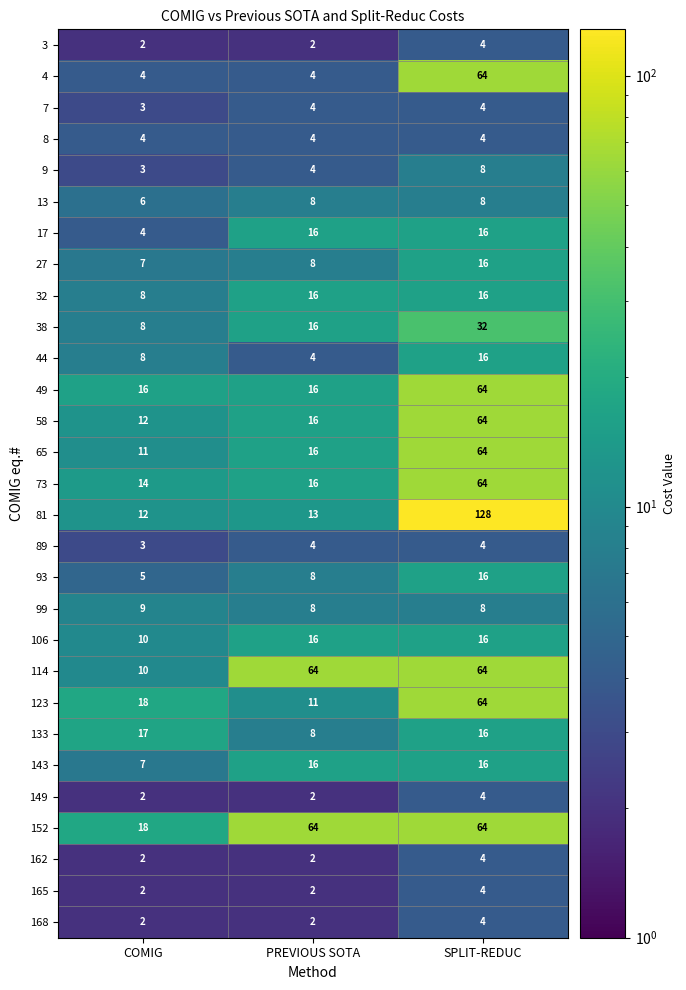

Which series has the widest spread of values?

81